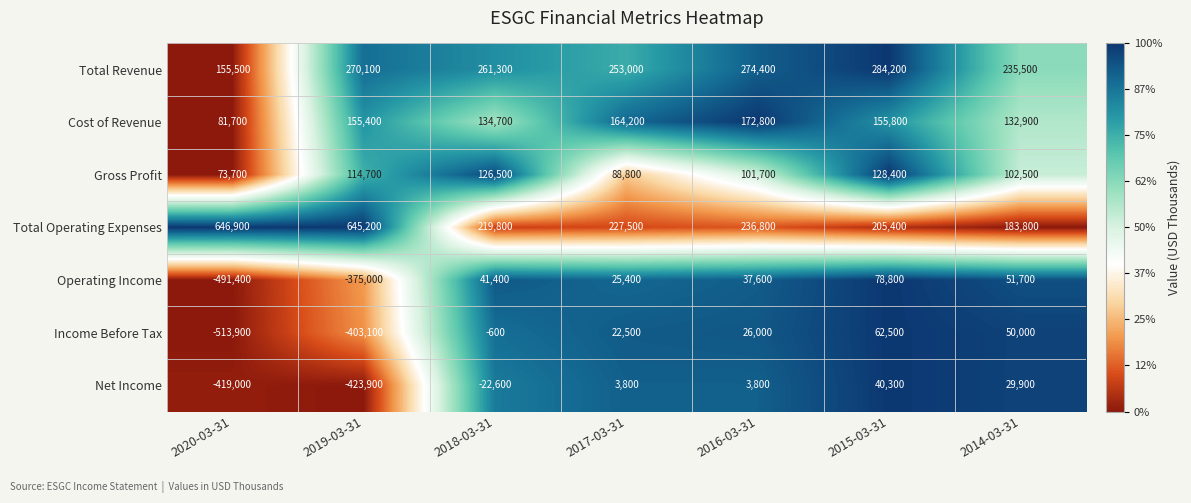

Which category has the highest value across all series?

2020-03-31